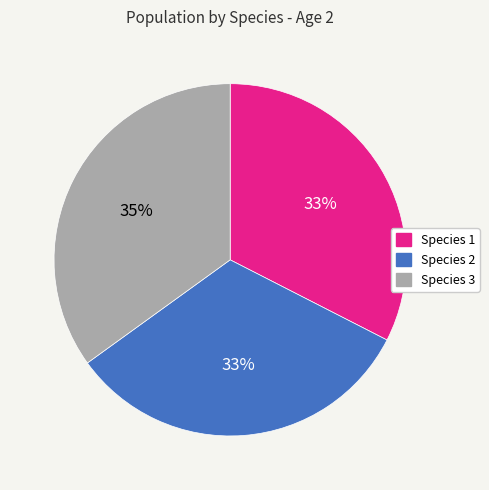

To the nearest percent, what is the combined percentage of Species 1 and Species 3?

67%